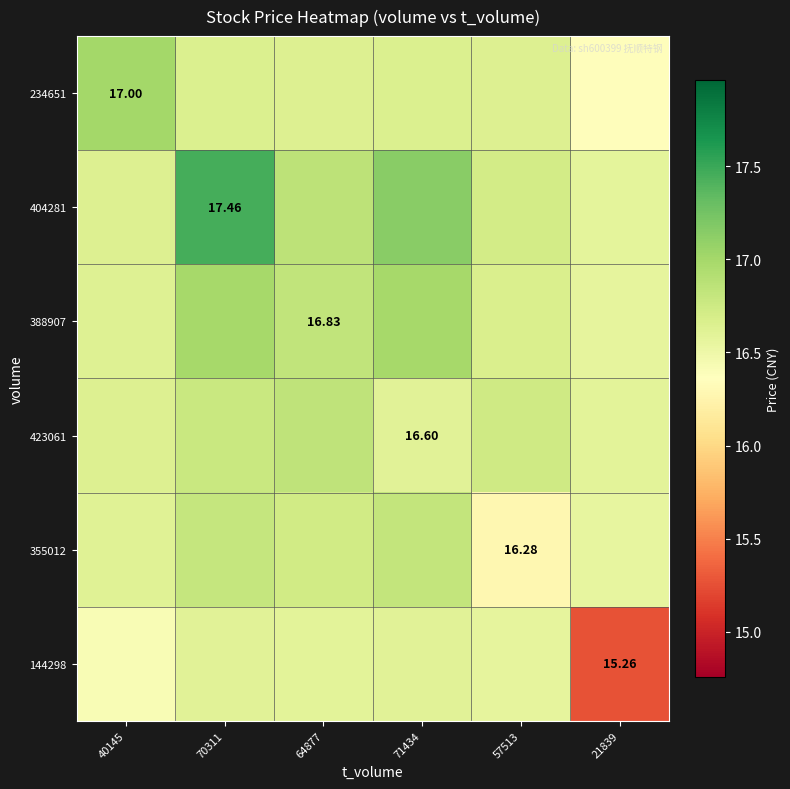

Is the value of 423061 at 71434 greater than the value of 404281 at 70311?

No